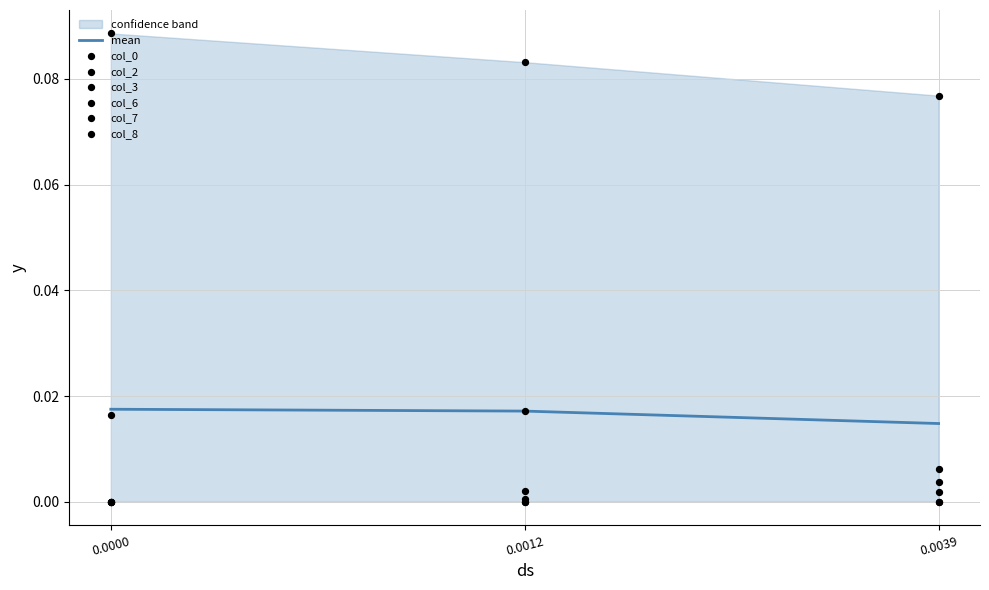

Which series contains the highest Y value?

col_0